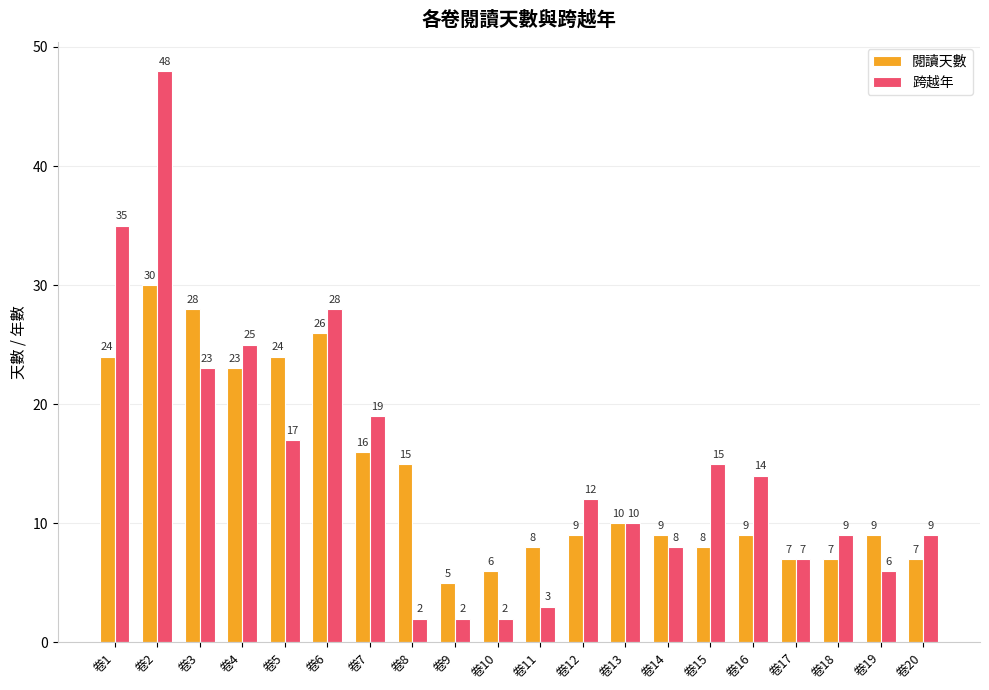

What is the smallest value displayed?

2